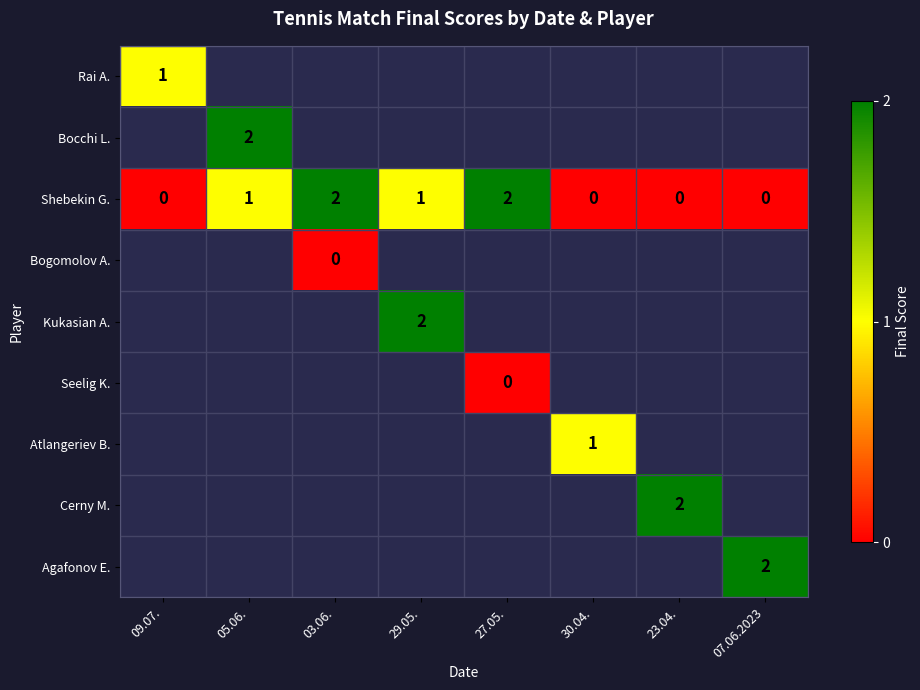

Which has a higher value, 29.05. or 07.06.2023?

07.06.2023